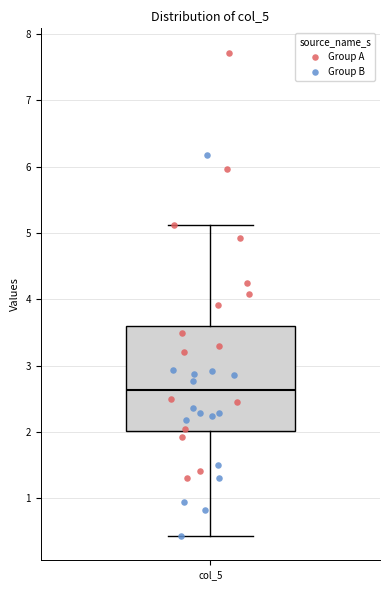

Transcribe this box plot: give where the median line is, the range the box spans, and where the two whiskers end, as read against the y-axis. The values are not printed on the chart, so give them approximately, as read against the axis.

median 2.6, box 2.0 to 3.6, whiskers 0.4 to 5.1